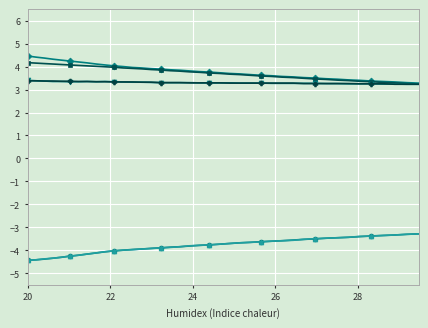

What is the maximum value shown in the chart?

4.5